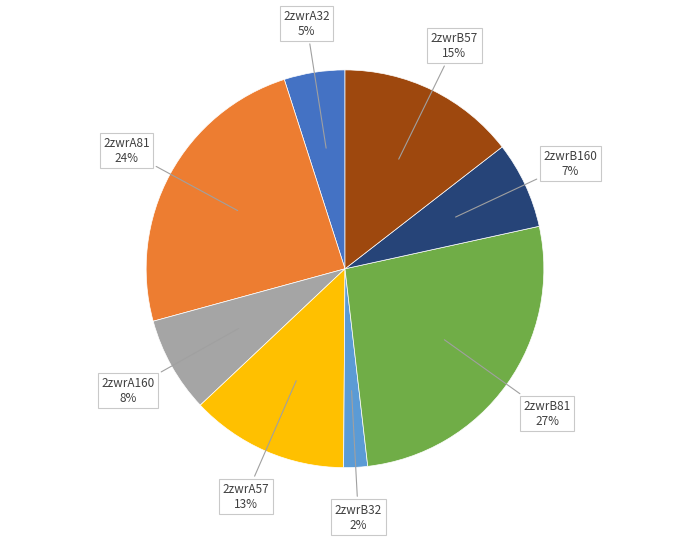

Is there a majority slice in this chart?

No